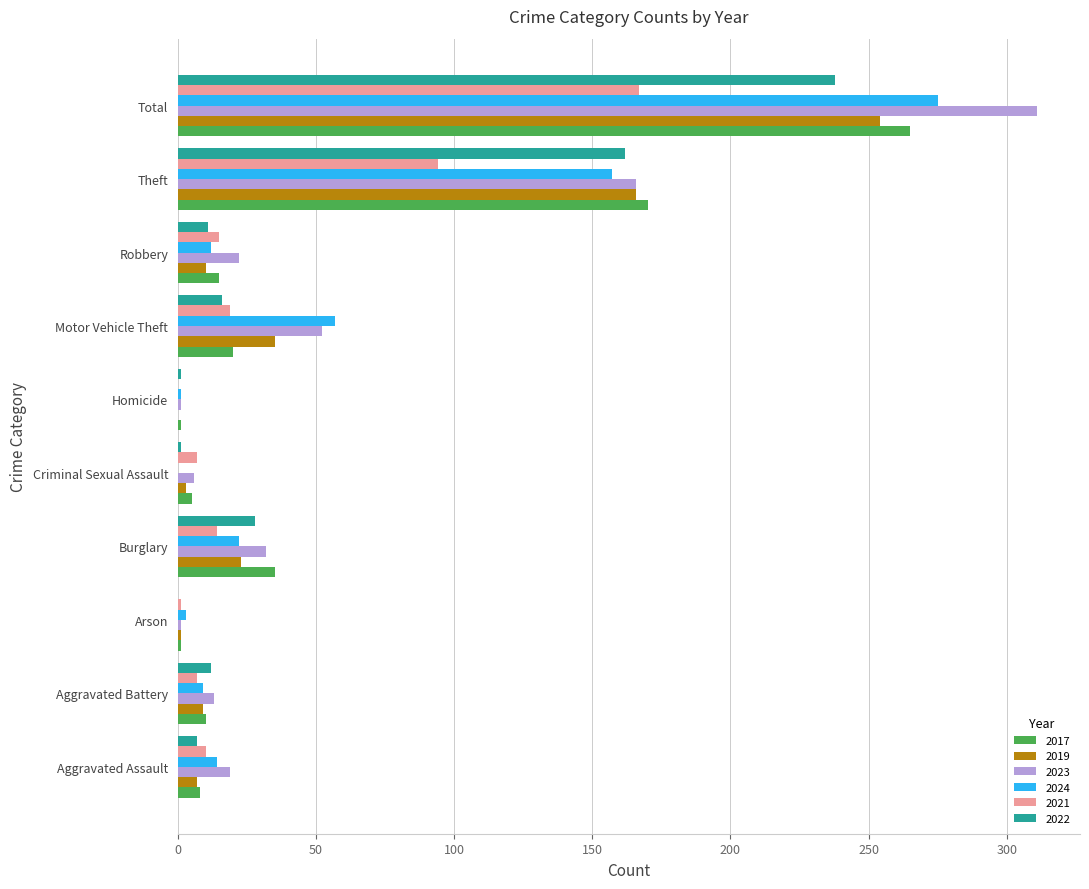

True or false: 2017 has a value of 8 at Aggravated Assault.

True